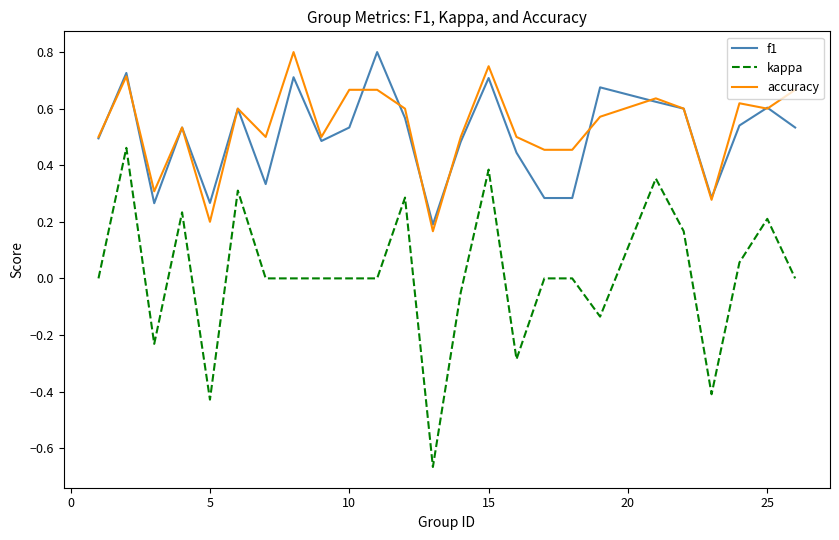

True or false: accuracy and kappa intersect in this chart.

False